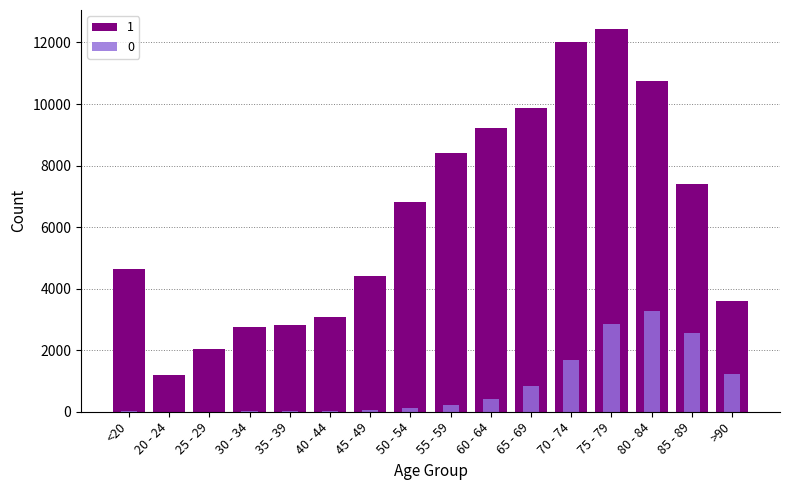

List the series in order of their overall mean, lowest first.

0, 1